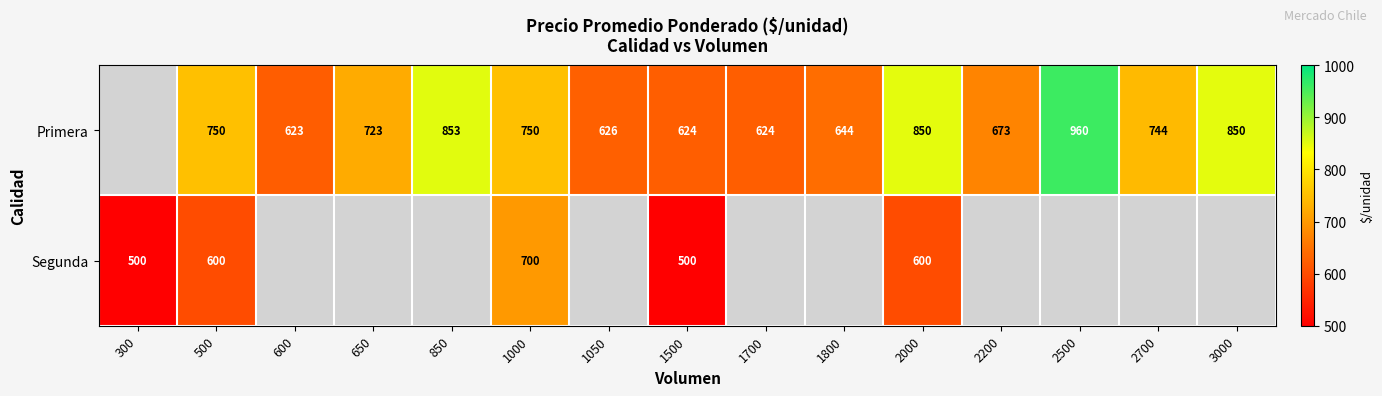

The Primera series shows 624 at 1500. True or false?

True